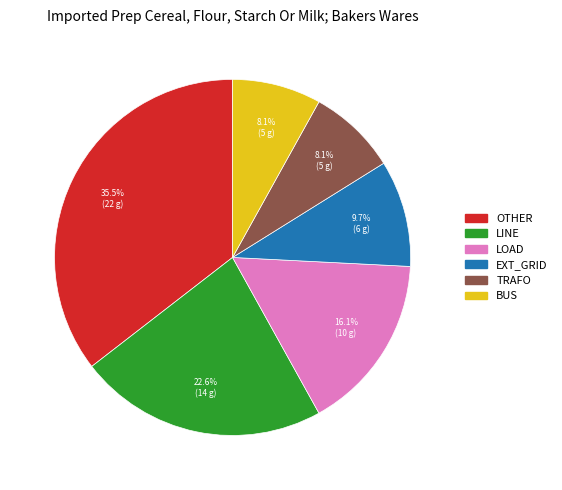

How many slices are in this pie chart?

6